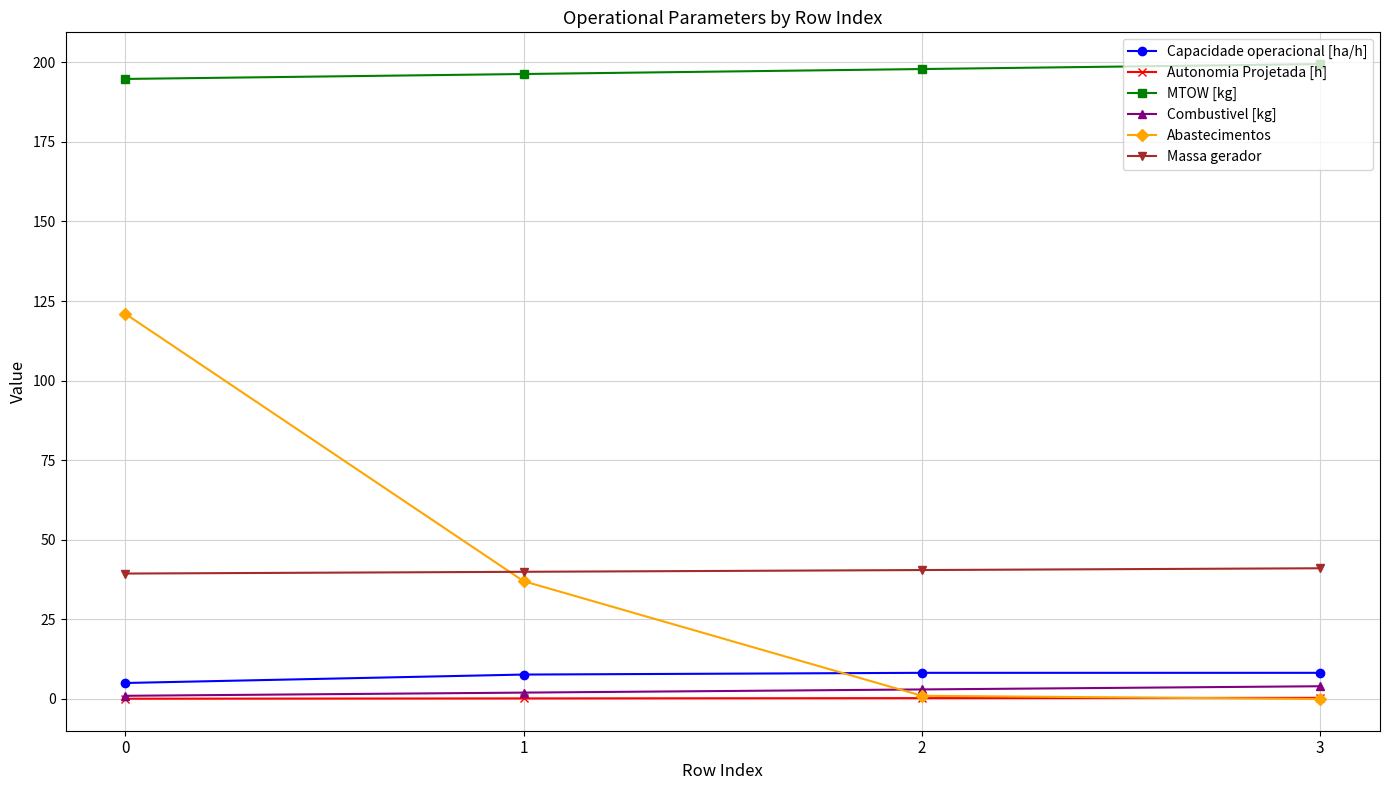

The Combustivel [kg] series shows 3.0 at 2. True or false?

True